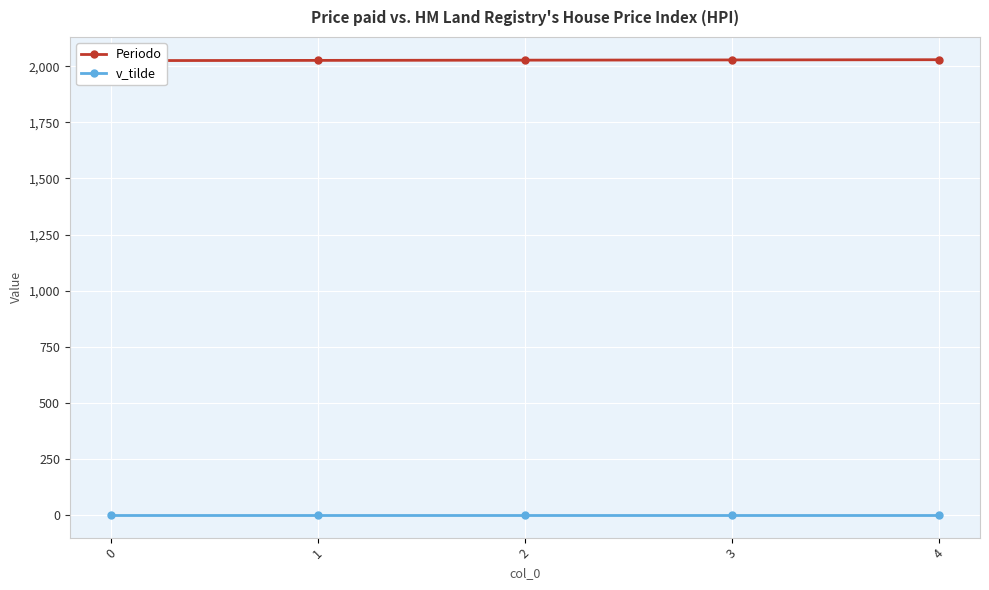

How many lines are shown in the chart?

2